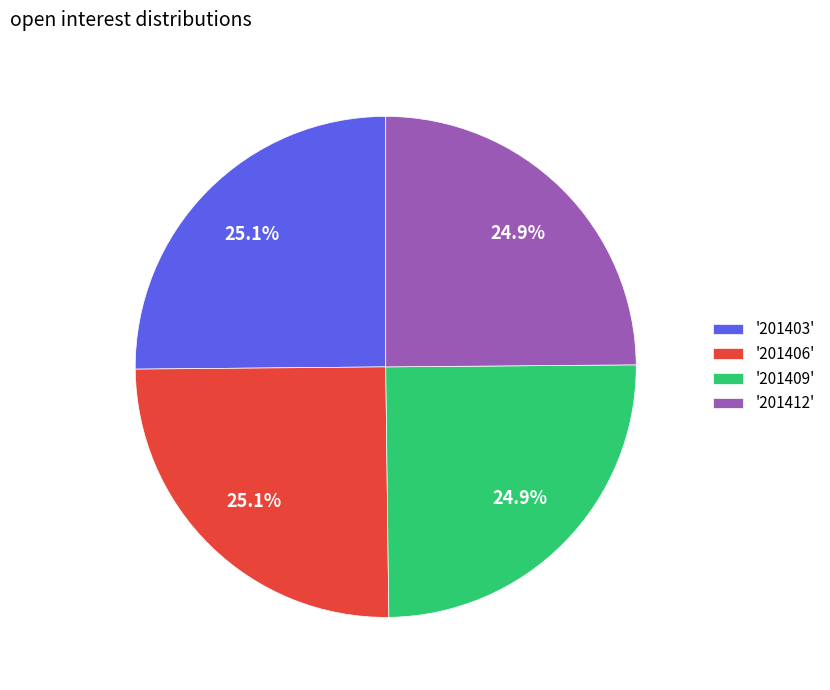

To the nearest percent, what is the average slice percentage?

25%